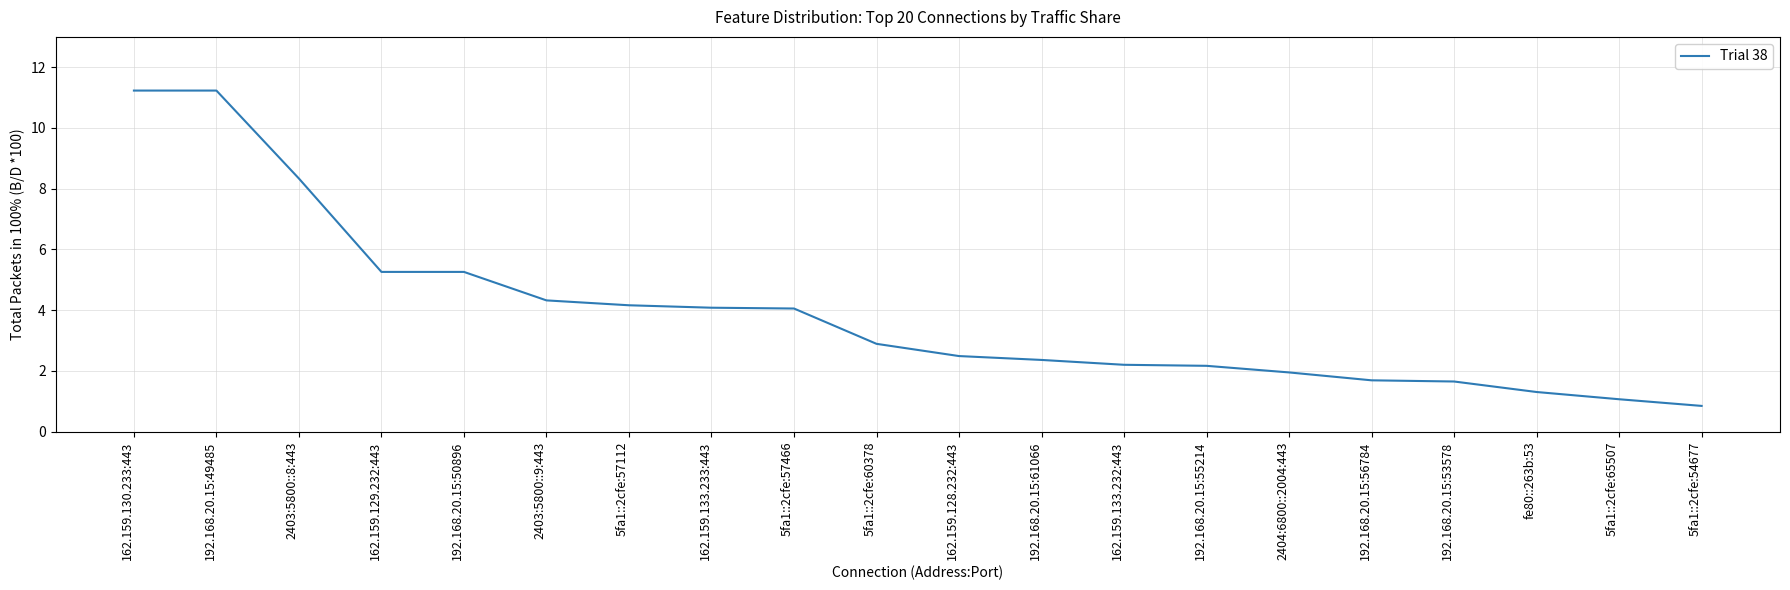

What is the sum of the values at 2403:5800::8:443 and 2403:5800::9:443?

12.7